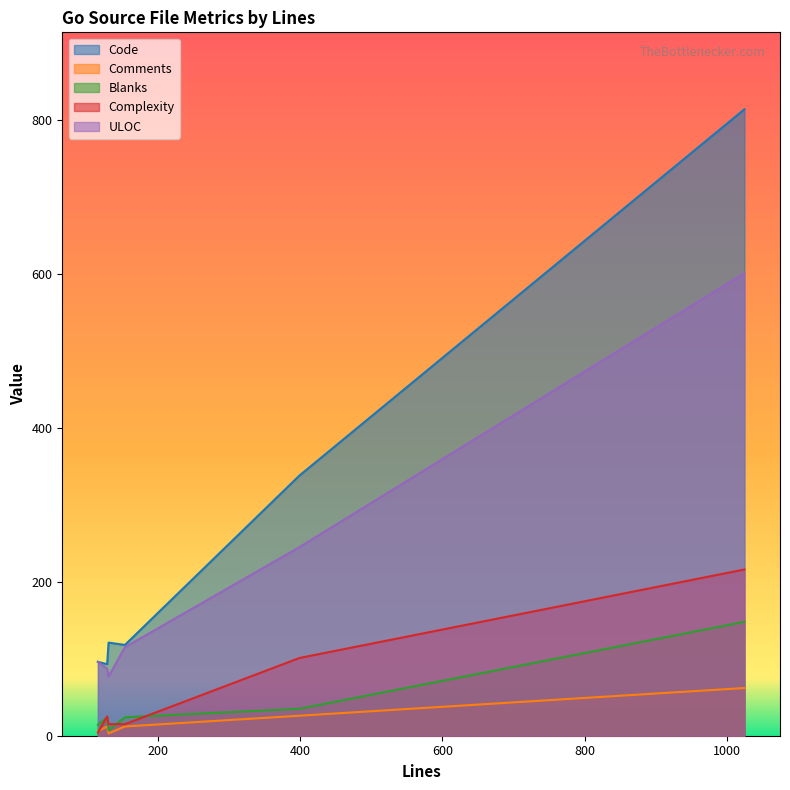

True or false: Comments and Code intersect in this chart.

False